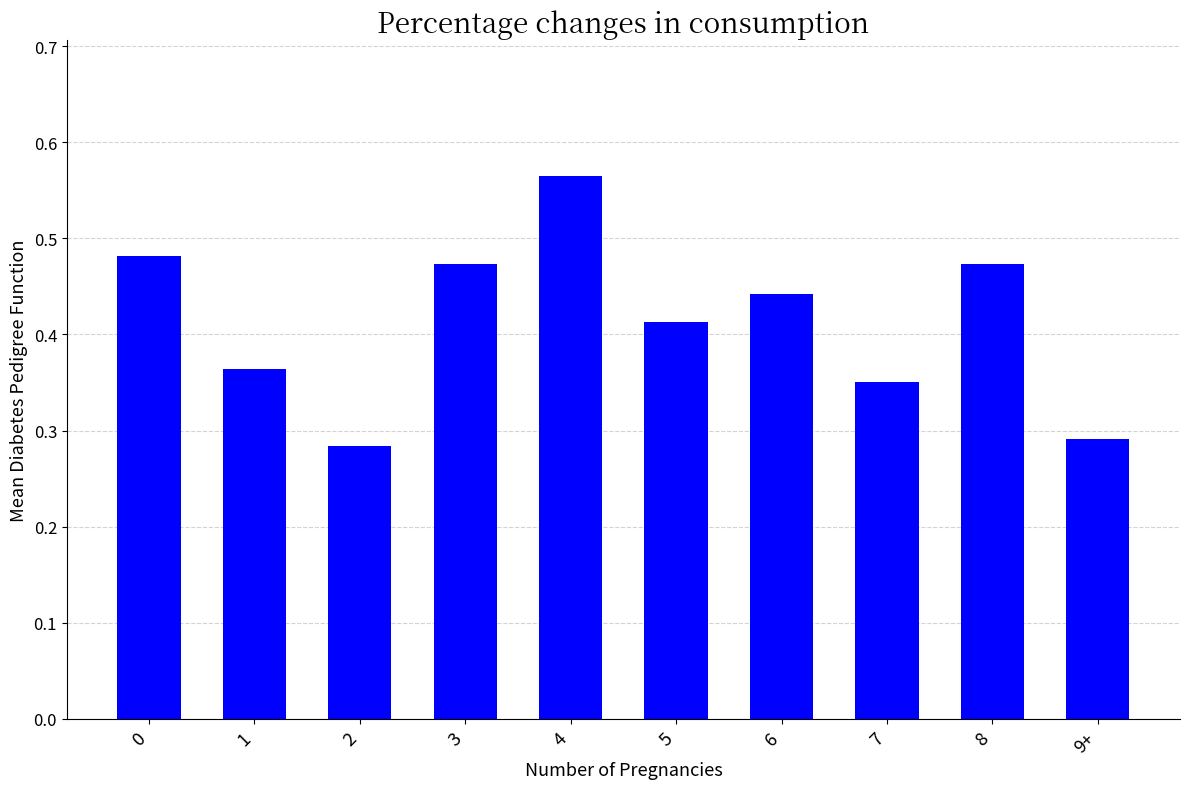

What is the sum of all values?

4.1